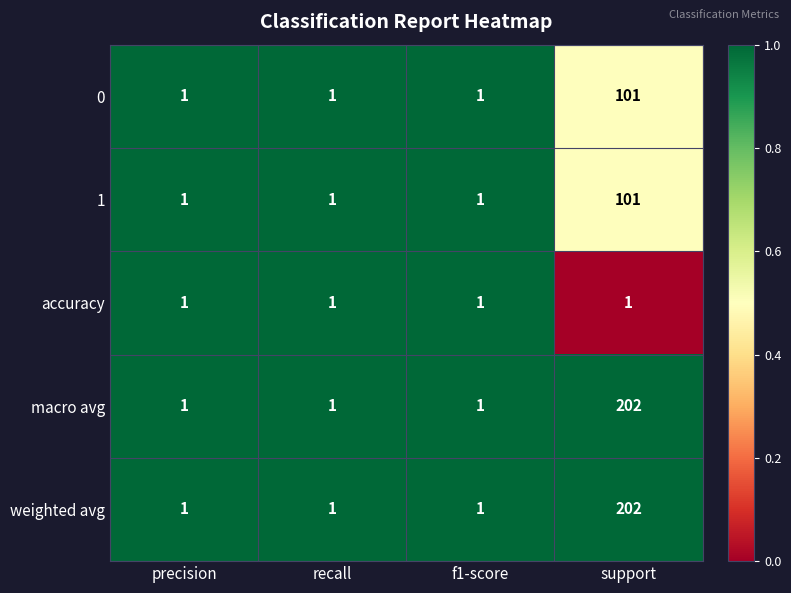

Count the 1 values in the range 1 to 101.

4